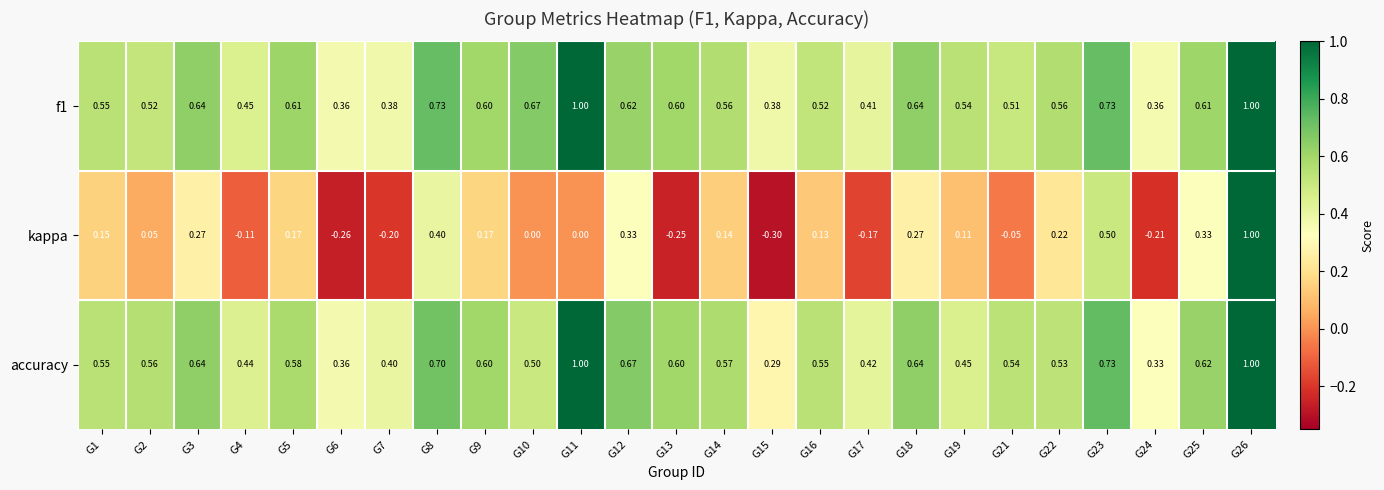

Which series has the largest total across all categories?

f1